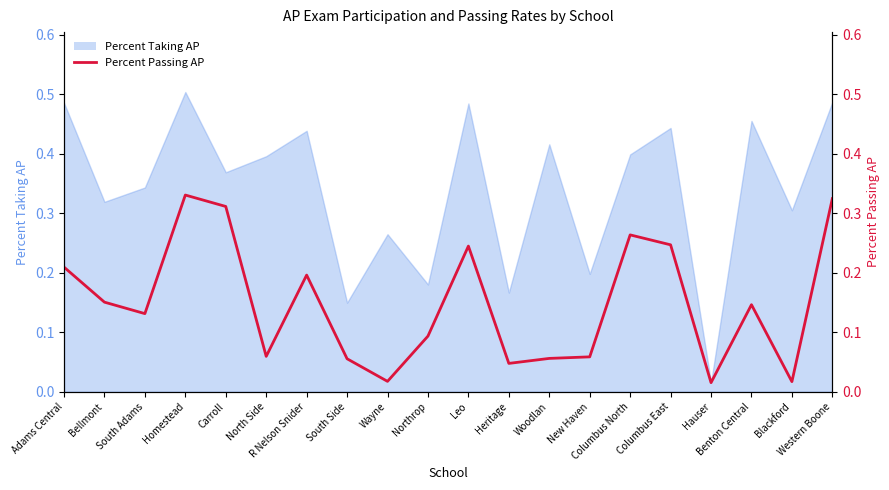

What position from the right is Columbus North?

6